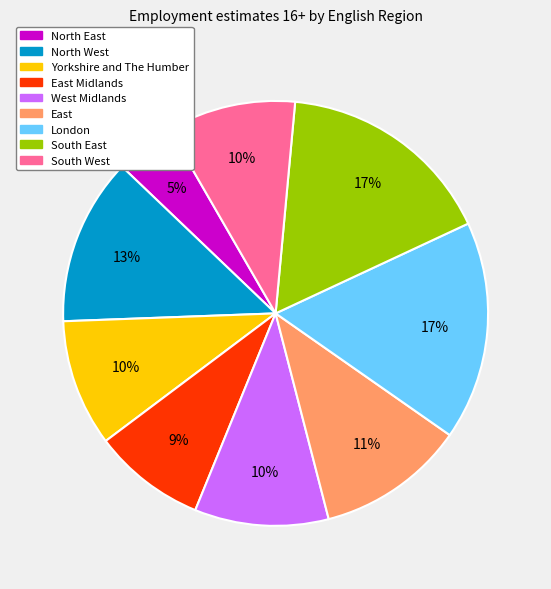

How many segments does this pie chart have?

9